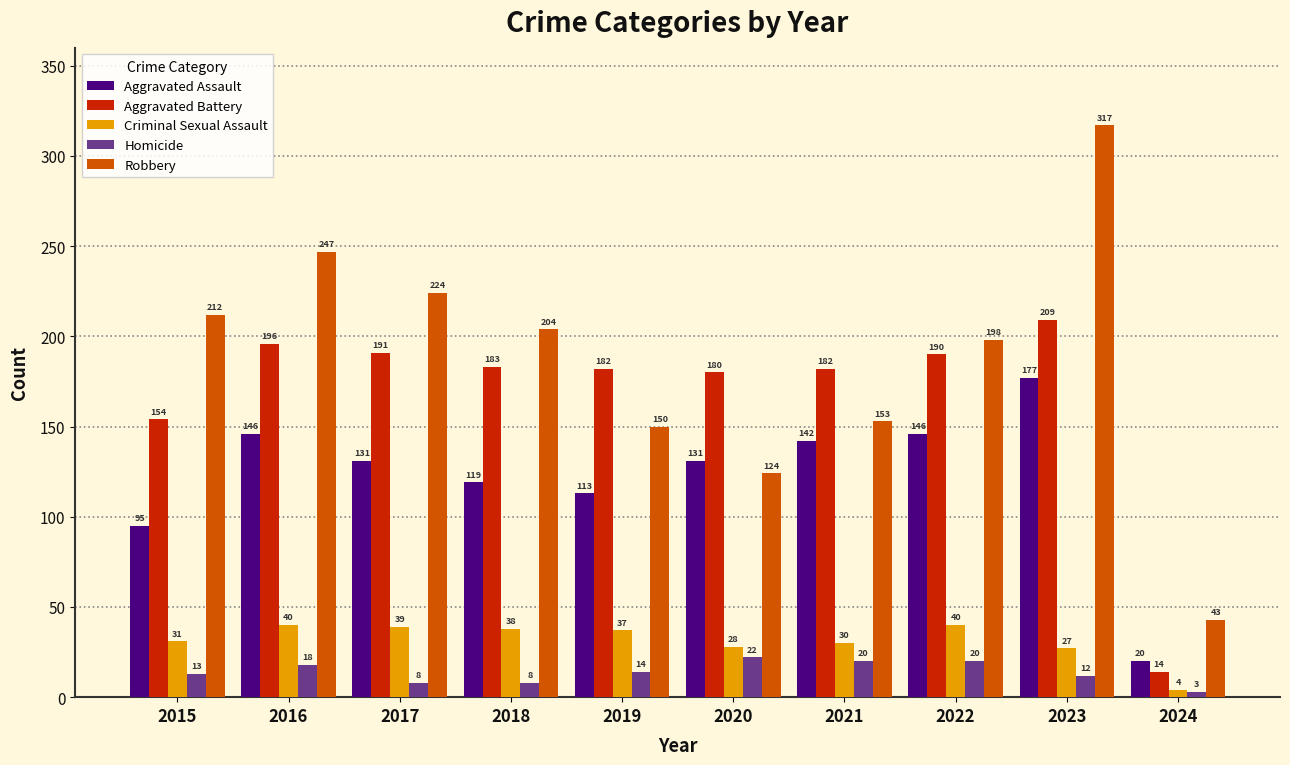

Is it true that Aggravated Battery equals 269 at 2019?

False